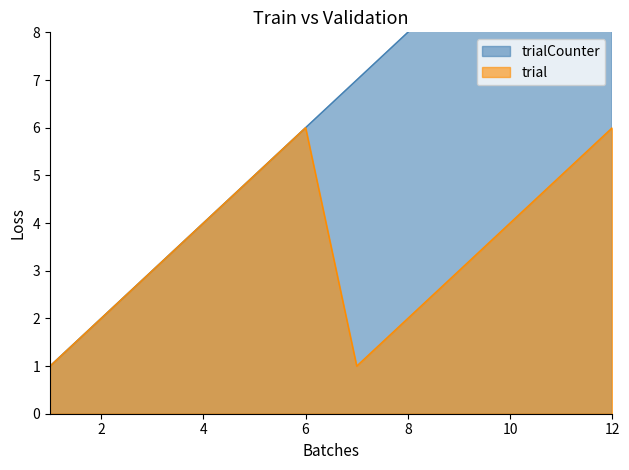

At which category does the chart reach its minimum across all series?

1